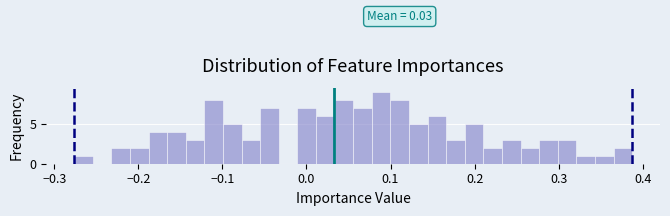

Around what value on the x-axis is the tallest bar? Give the approximate position of its centre, as read against the axis.

0.09